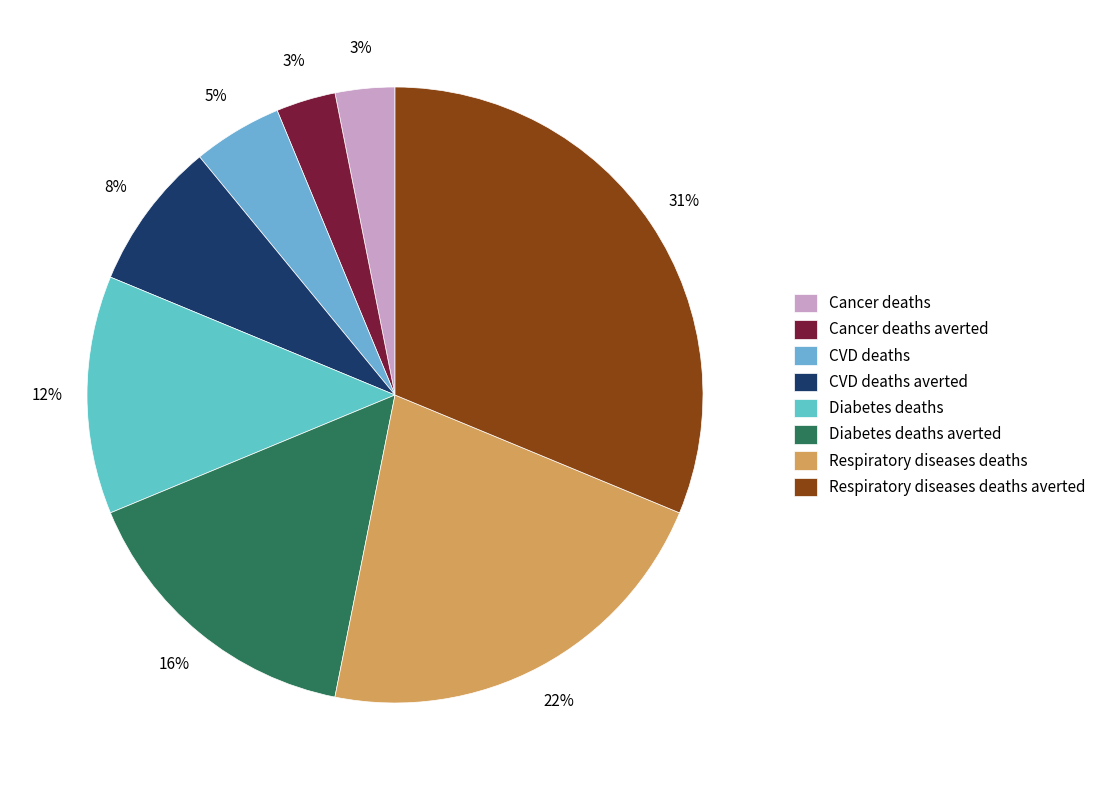

Count the number of slices in the pie.

8